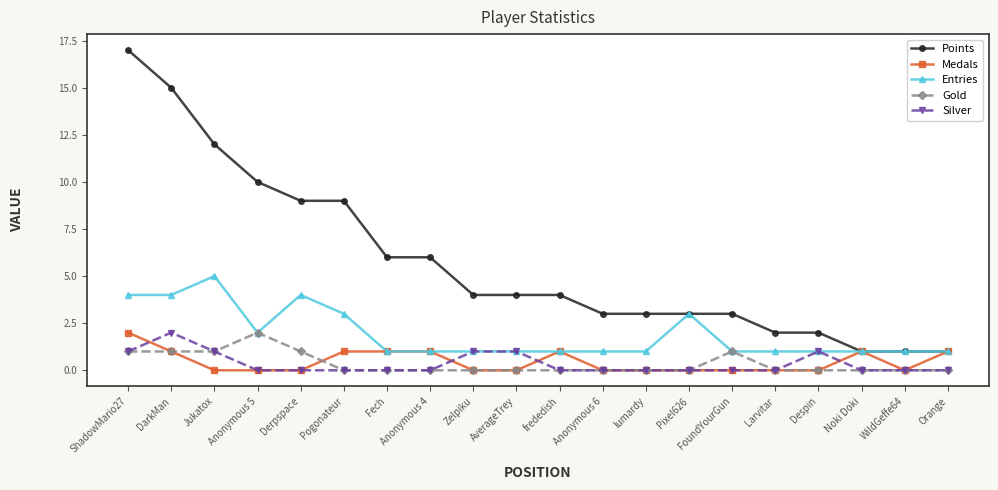

How many categories are shown in the chart?

20